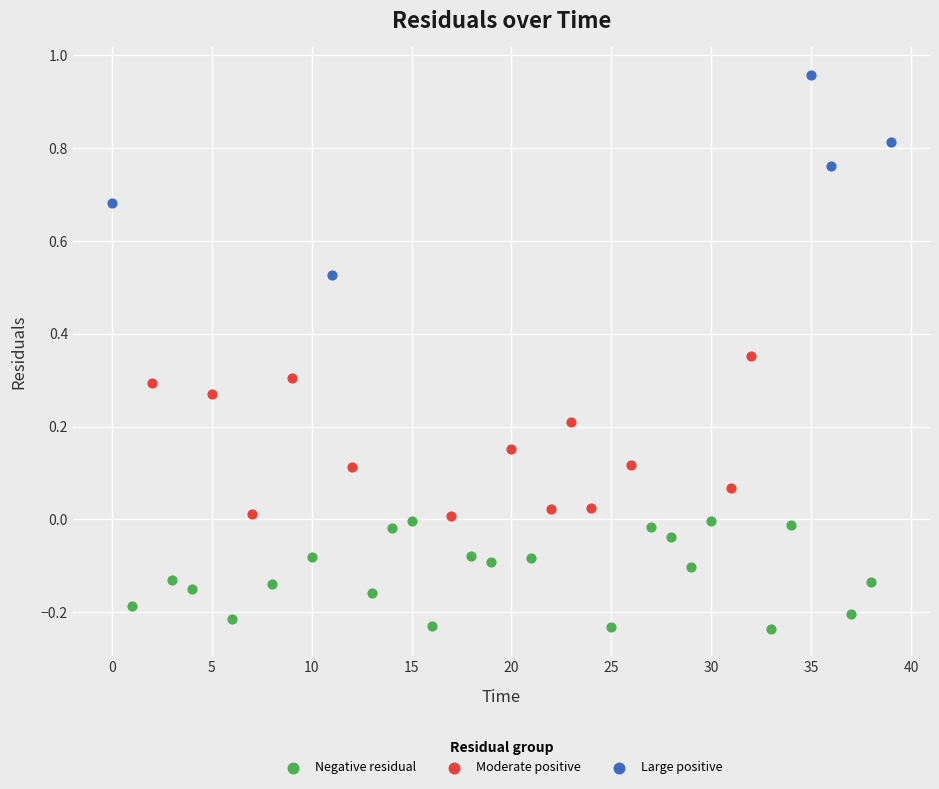

Which series contains the highest Y value?

Large positive